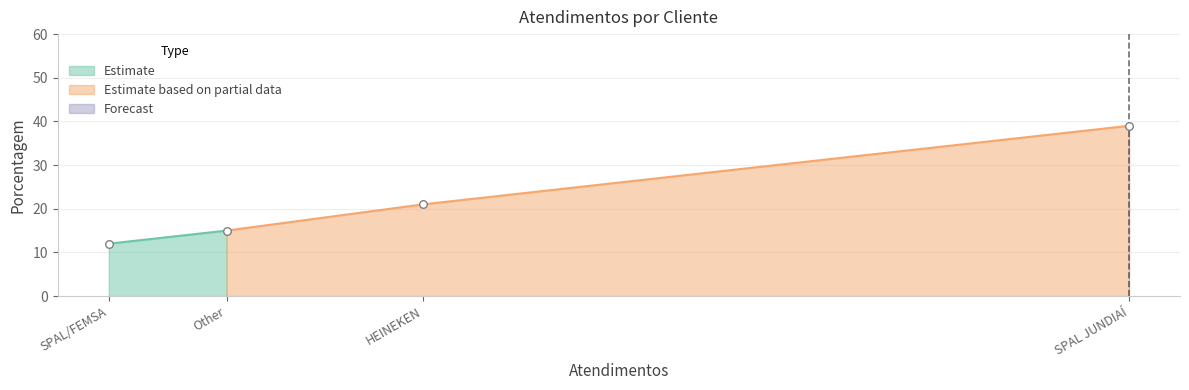

Approximately how many times larger is the value at Other compared to SPAL/FEMSA?

1.2